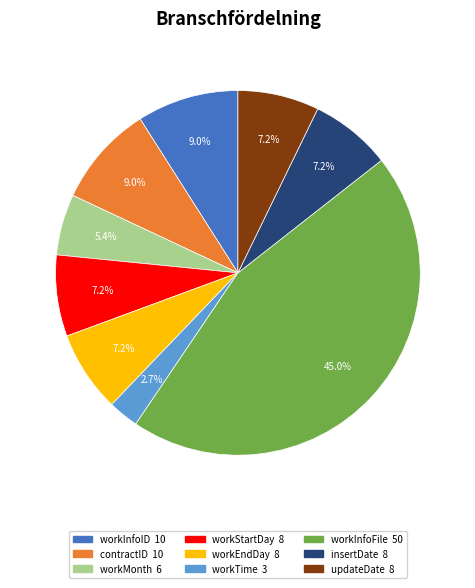

Do workEndDay and updateDate together represent more than half of the pie?

No